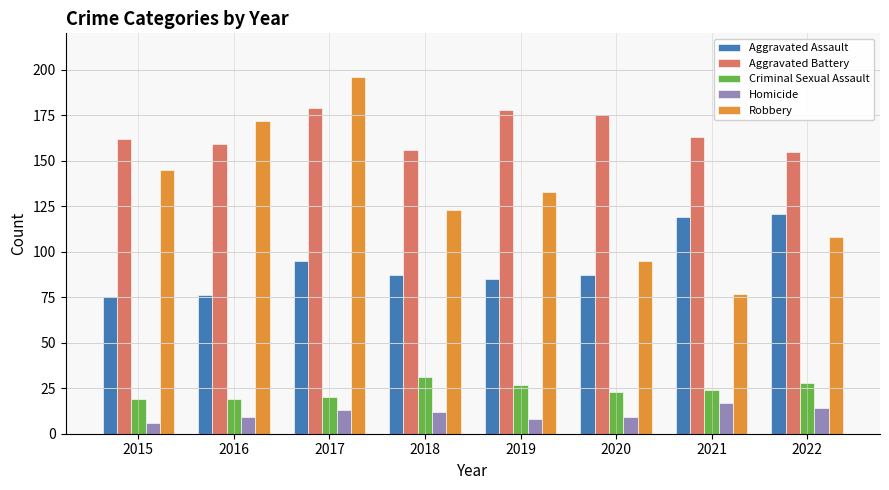

Count the number of data series in this chart.

5